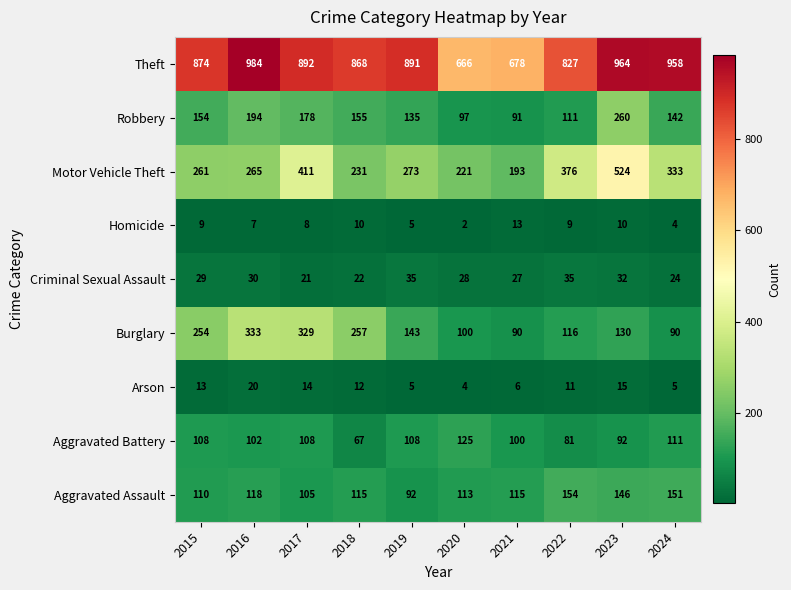

Between 2018 and 2019, which series saw the biggest shift?

Burglary